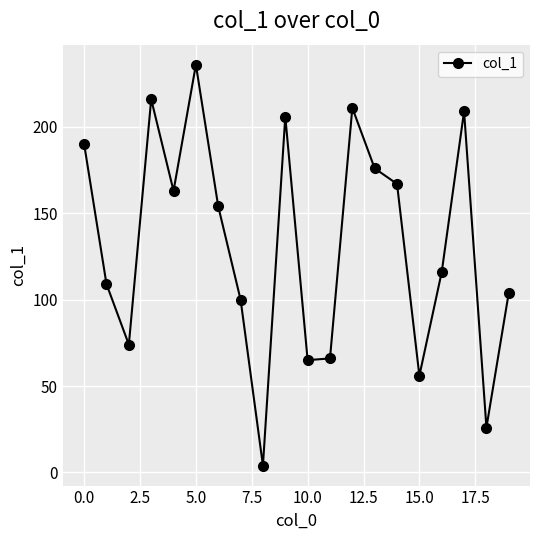

What is the difference between the maximum and minimum values?

232